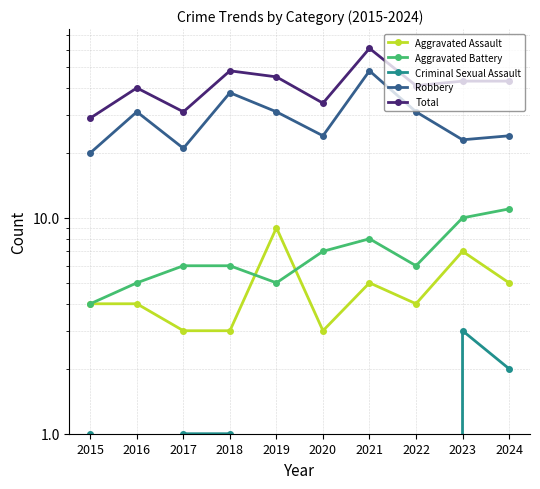

List the series in order of their peak value, lowest first.

Criminal Sexual Assault, Aggravated Assault, Aggravated Battery, Robbery, Total